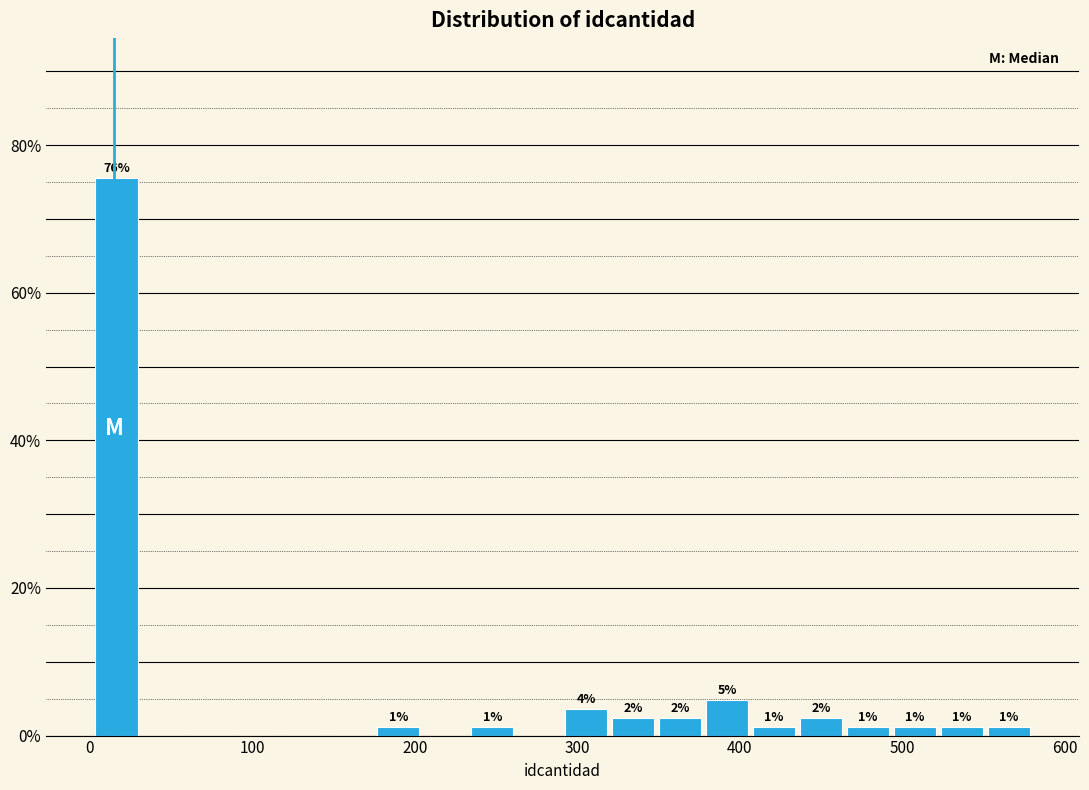

Read against the x-axis, roughly where is the centre of the tallest bar?

20